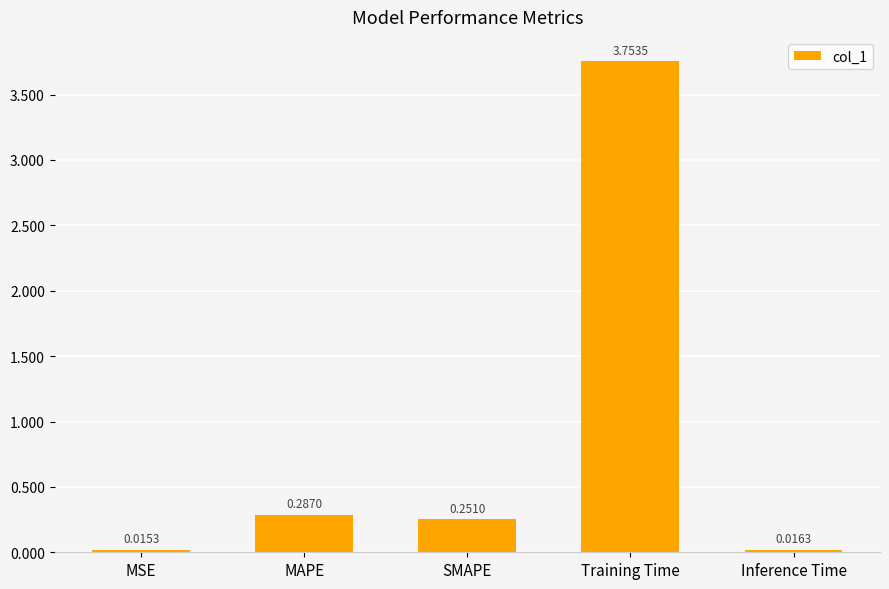

What is the change in value from MSE to Training Time?

+3.7